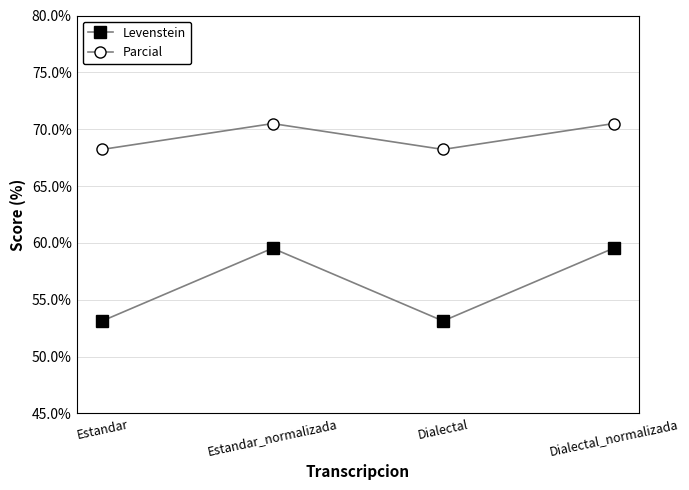

True or false: Levenstein and Parcial intersect in this chart.

False